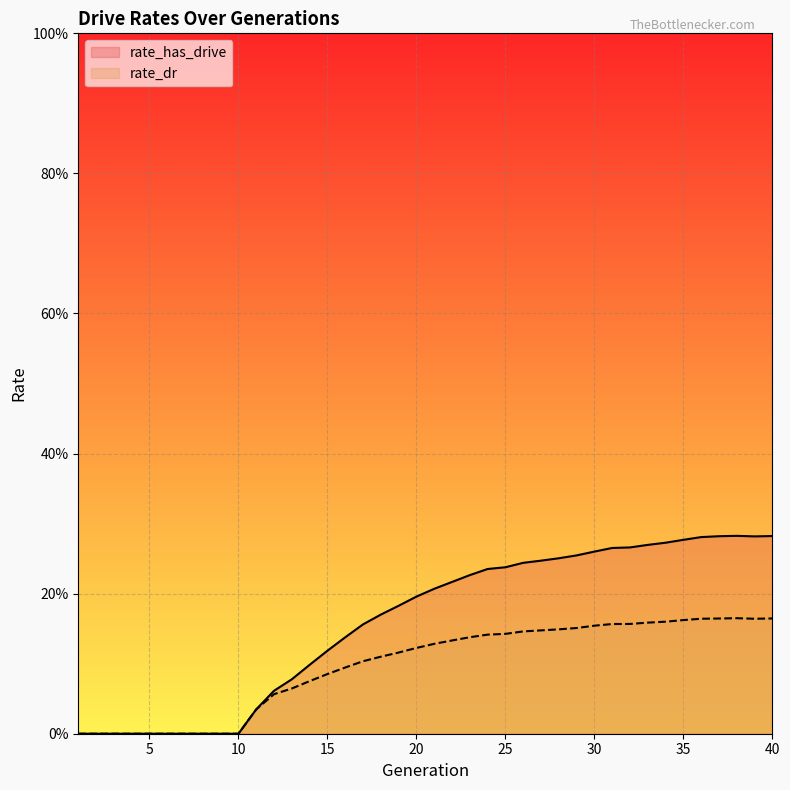

How many rate_has_drive values are between 0 and 1?

40